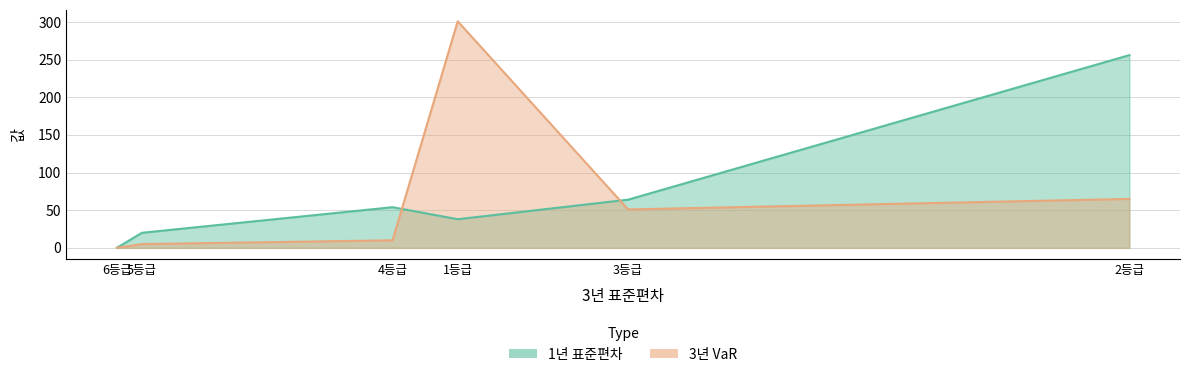

Which series has the largest total across all categories?

1년 표준편차